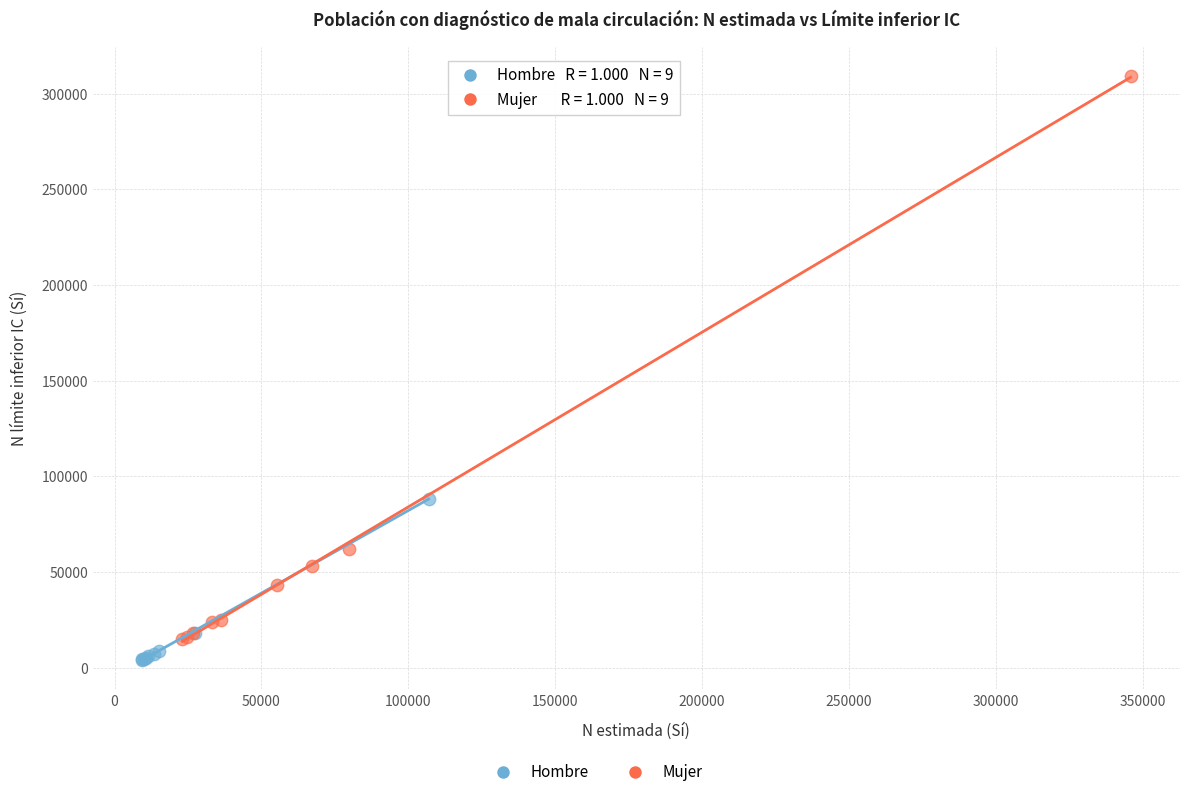

Which series contains the highest Y value?

Mujer